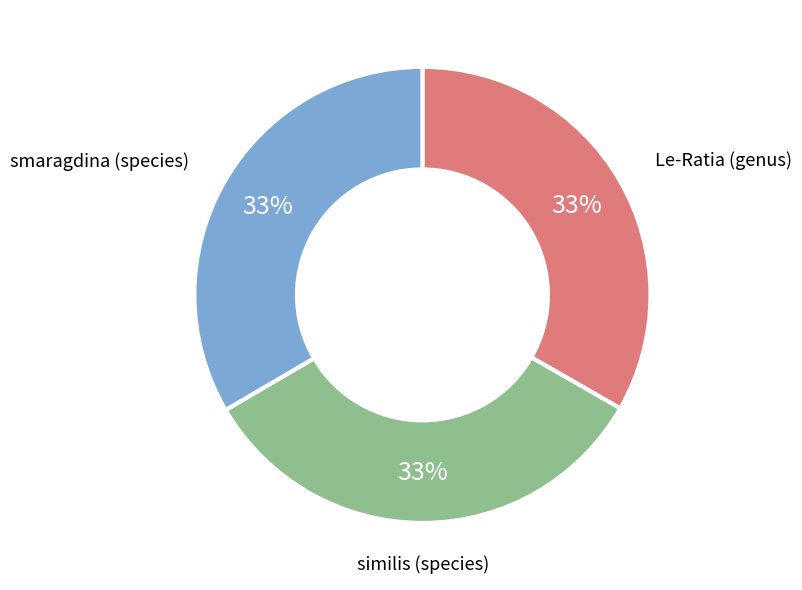

To the nearest percent, what is the average slice percentage?

33%